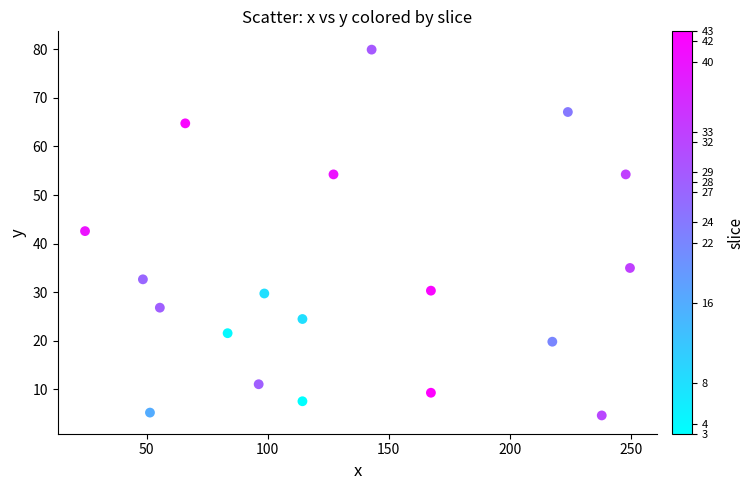

What is the range of X values (max minus min)?

225.1